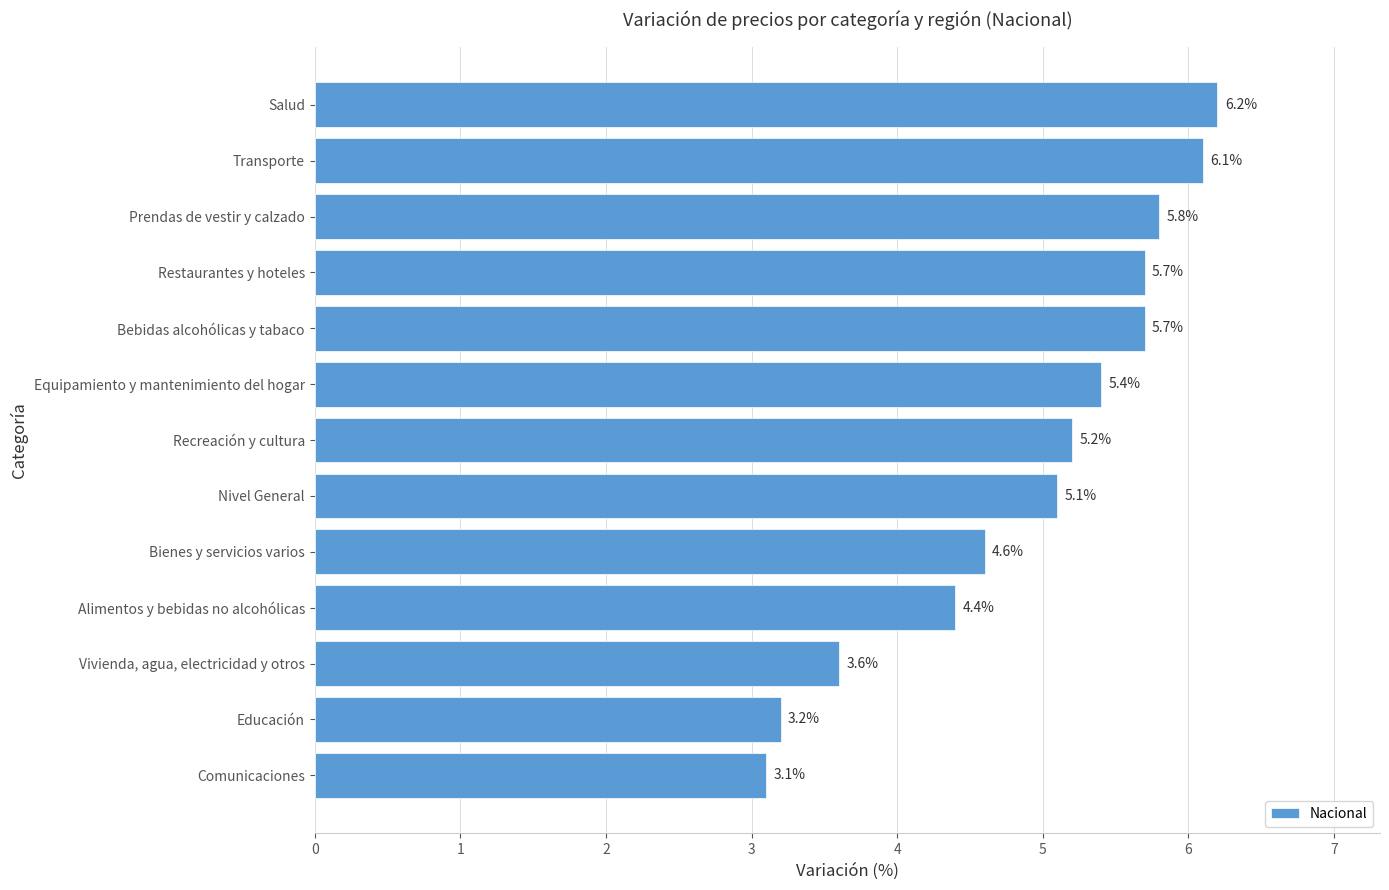

The value at Transporte is 8.2. True or false?

False